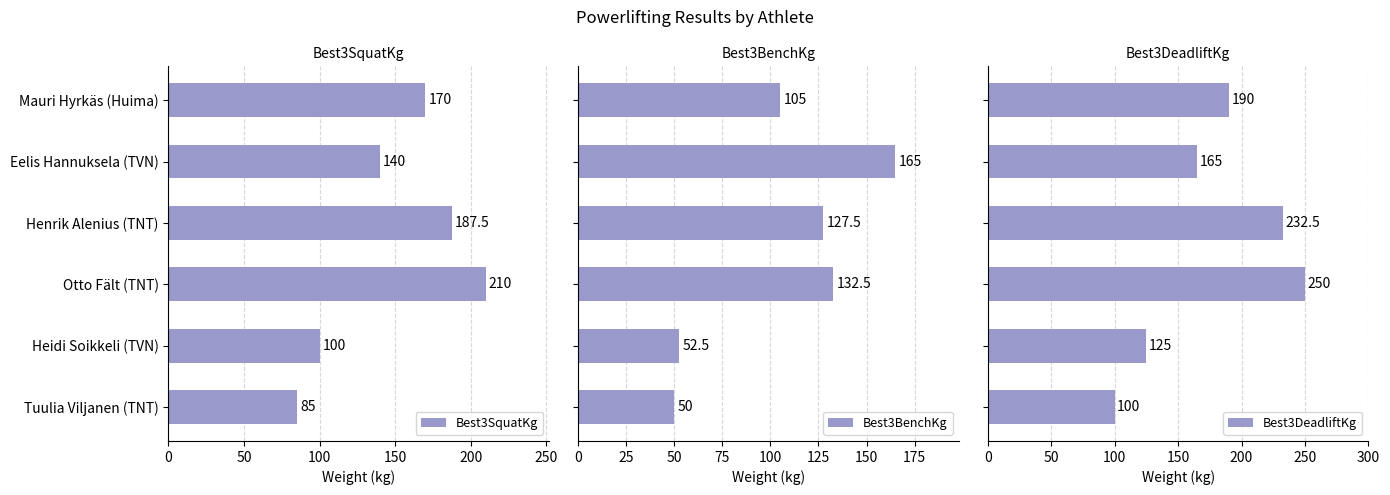

The Best3SquatKg series shows 314.3 at Henrik Alenius (TNT). True or false?

False